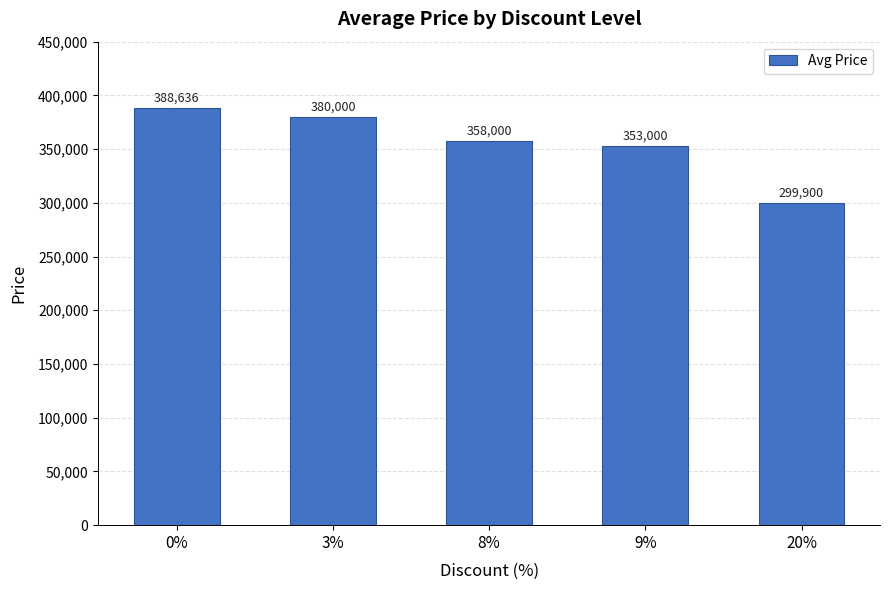

True or false: the data shows 353000 at 9%.

True